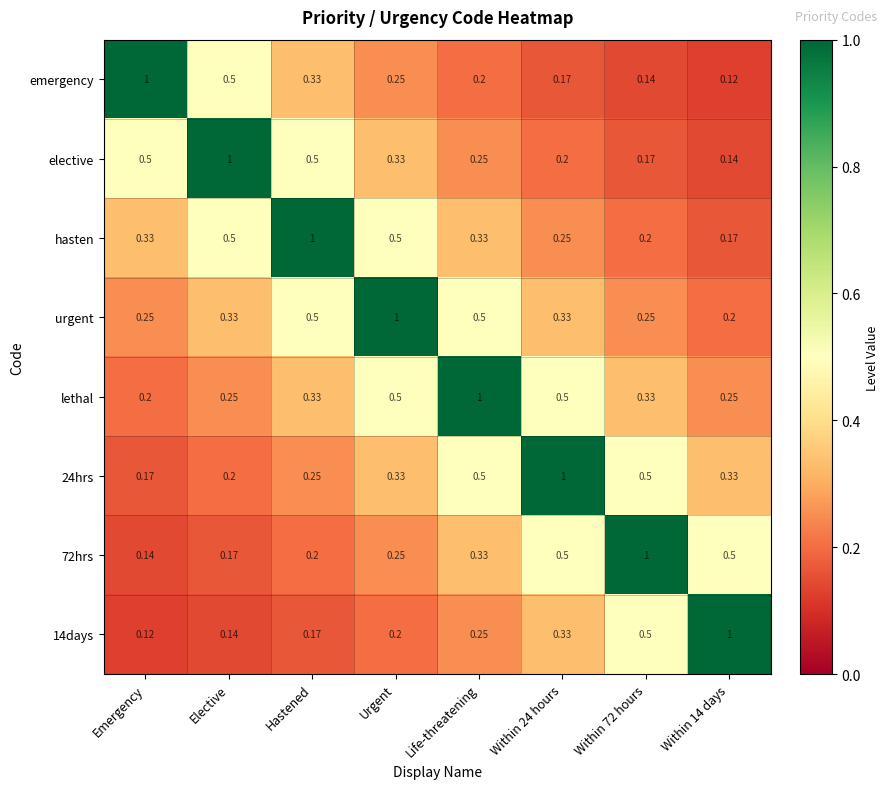

Is the value of 14days at Life-threatening greater than the value of 72hrs at Within 14 days?

No